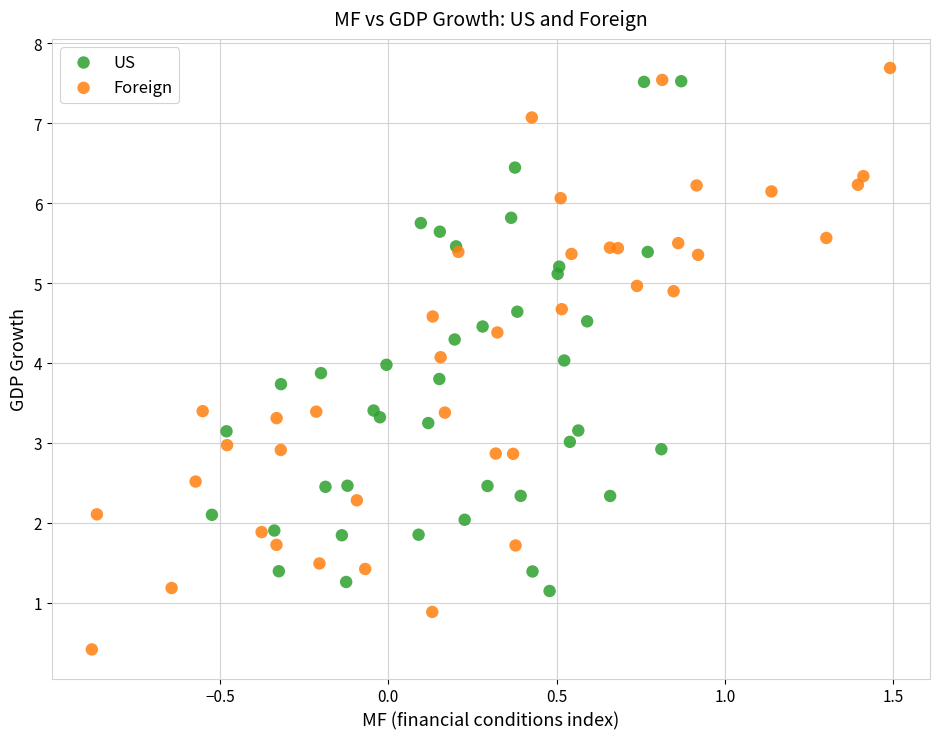

What are all the series names shown in the legend?

US, Foreign